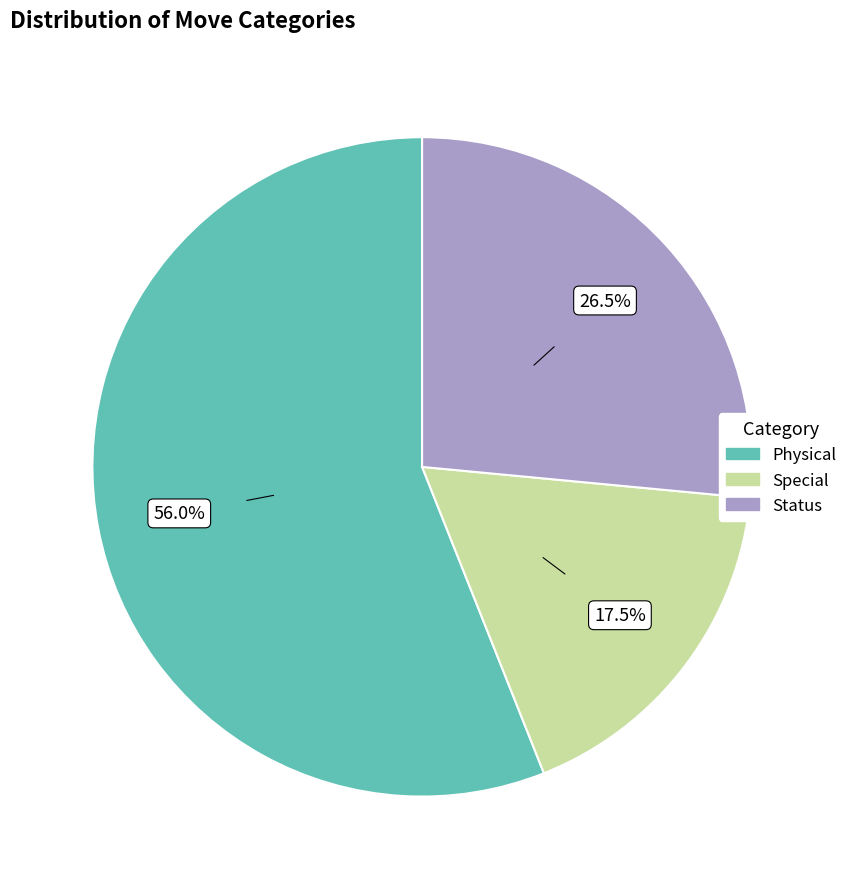

Between Special and Physical, which is larger?

Physical